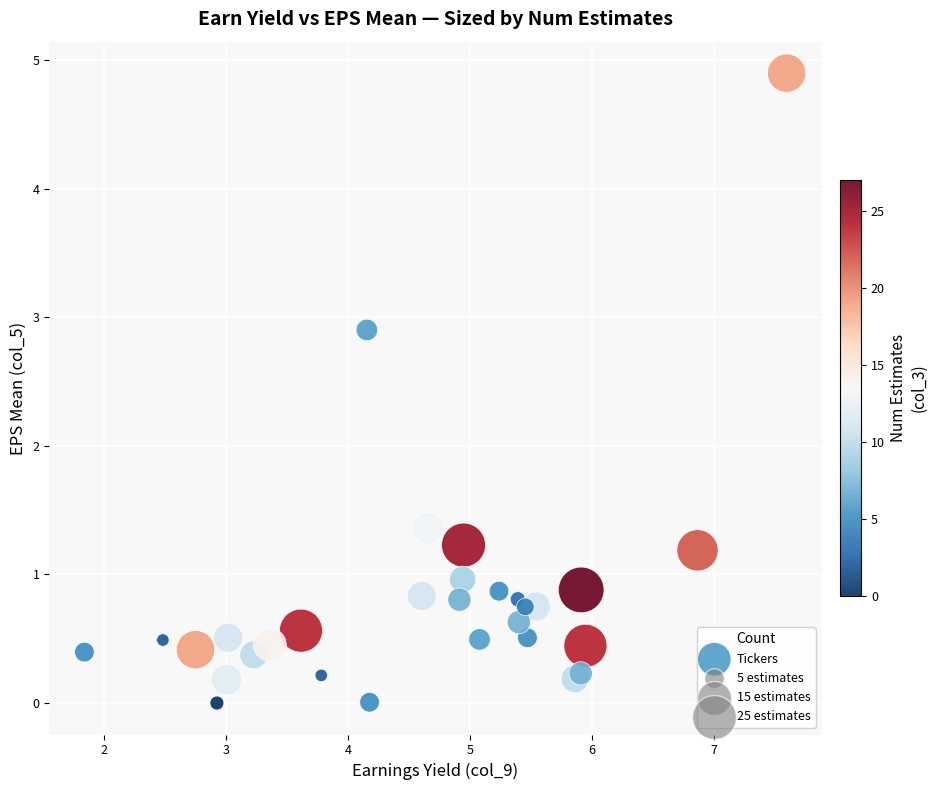

What Y value in the scatter plot is closest to 2?

1.4